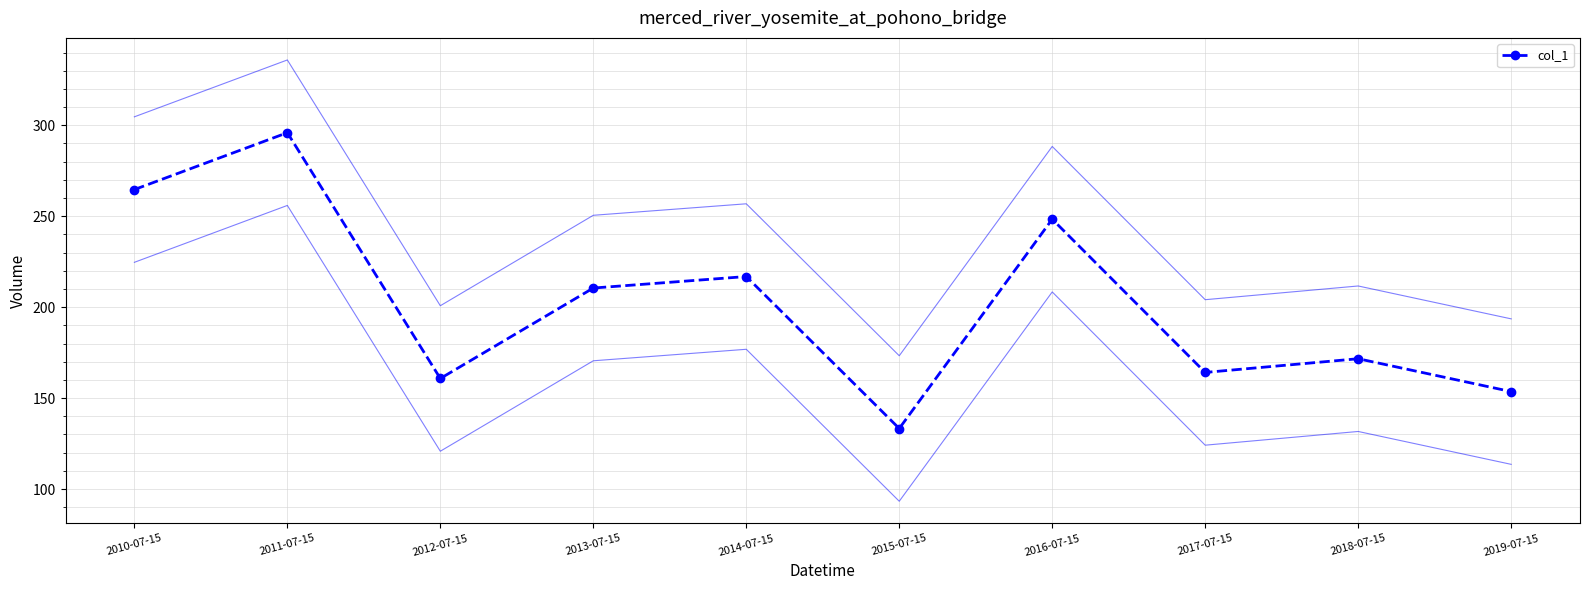

Reading left to right, what are all the values shown in this chart?

2010-07-15=264.7	2011-07-15=295.9	2012-07-15=160.8	2013-07-15=210.5	2014-07-15=216.8	2015-07-15=133.3	2016-07-15=248.4	2017-07-15=164.1	2018-07-15=171.6	2019-07-15=153.6